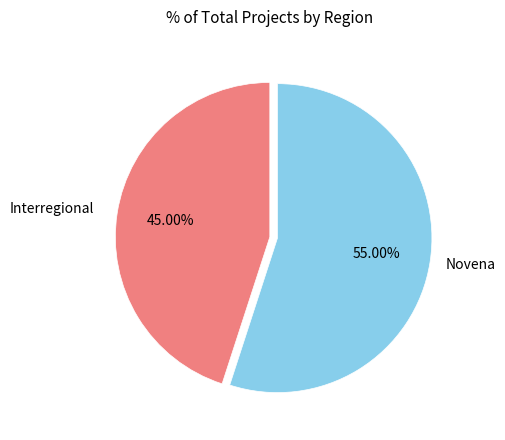

Is there any slice that represents more than half of the pie?

Yes